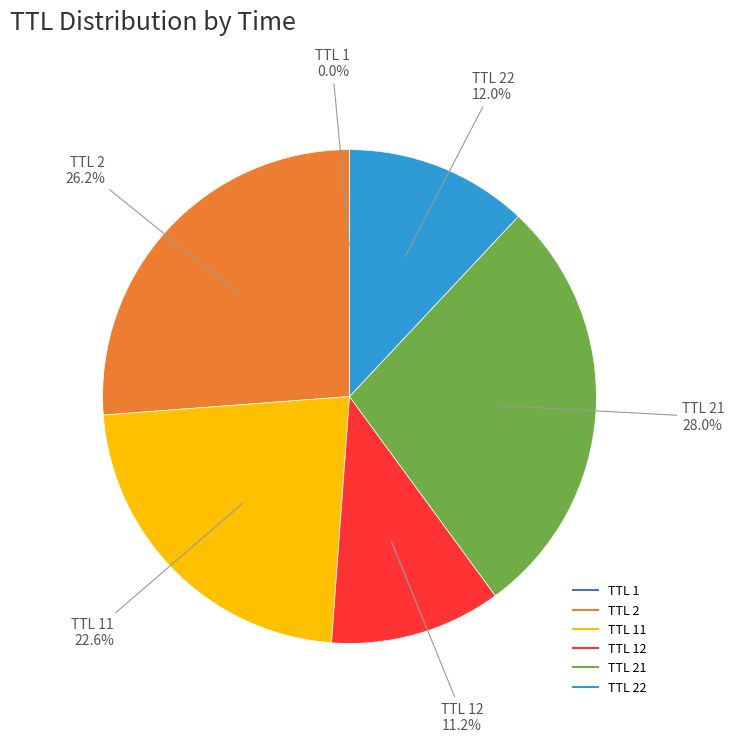

To the nearest percent, what is the difference between the largest and smallest slice percentages?

28%